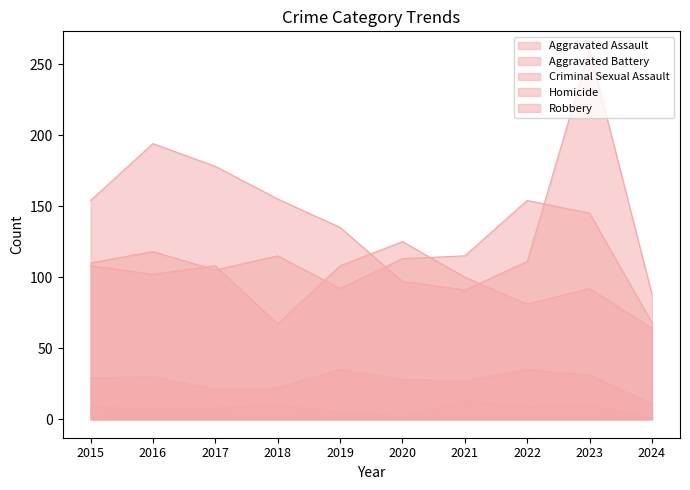

How many lines are shown in the chart?

5